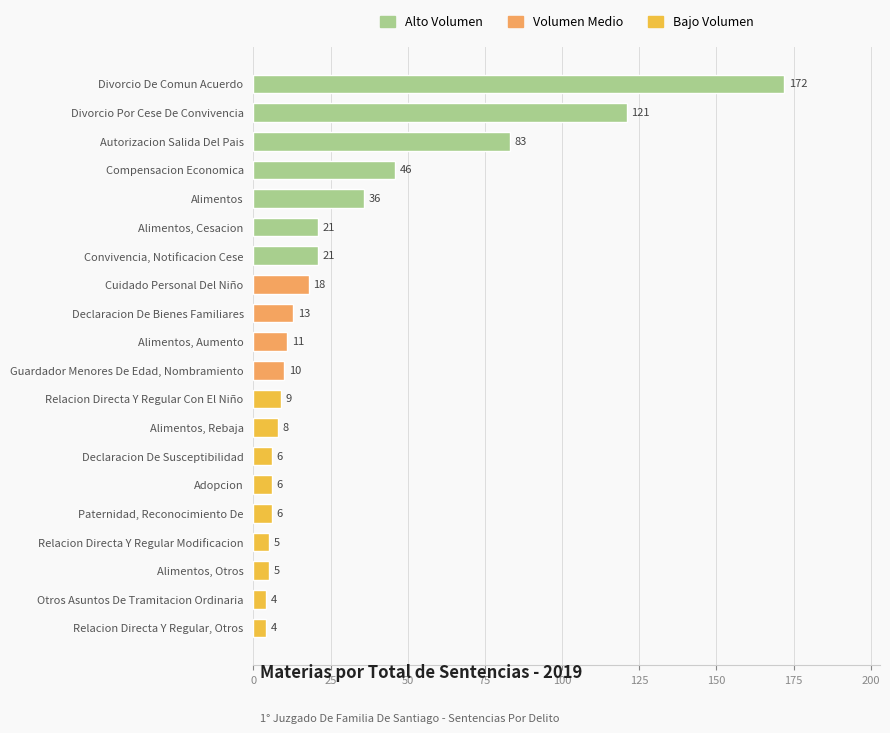

What is the difference between the values at Alimentos, Cesacion and Relacion Directa Y Regular Con El Niño?

12